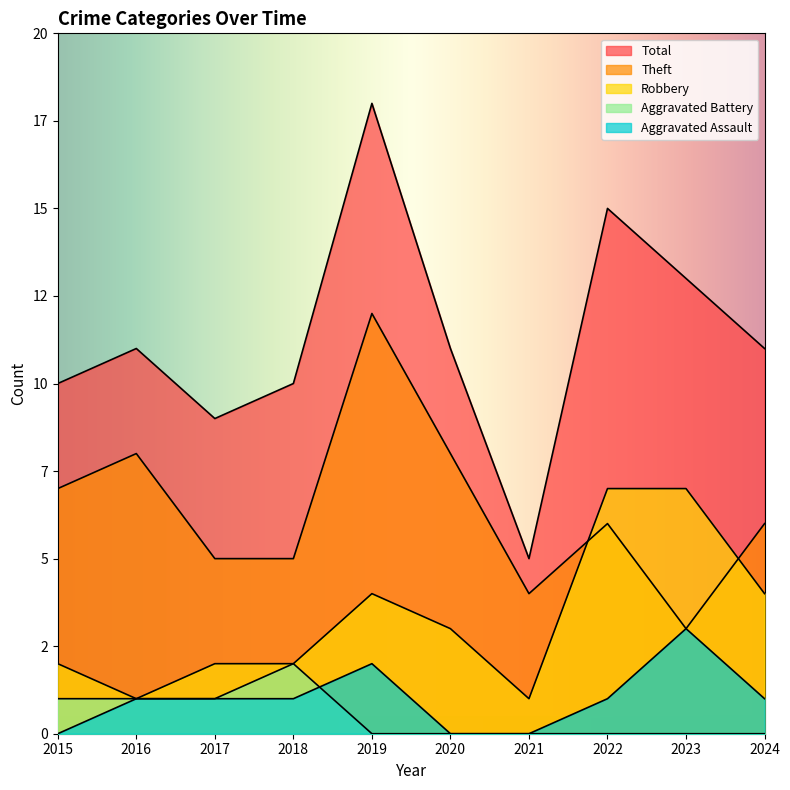

Does the chart display data point markers on the line(s)?

No